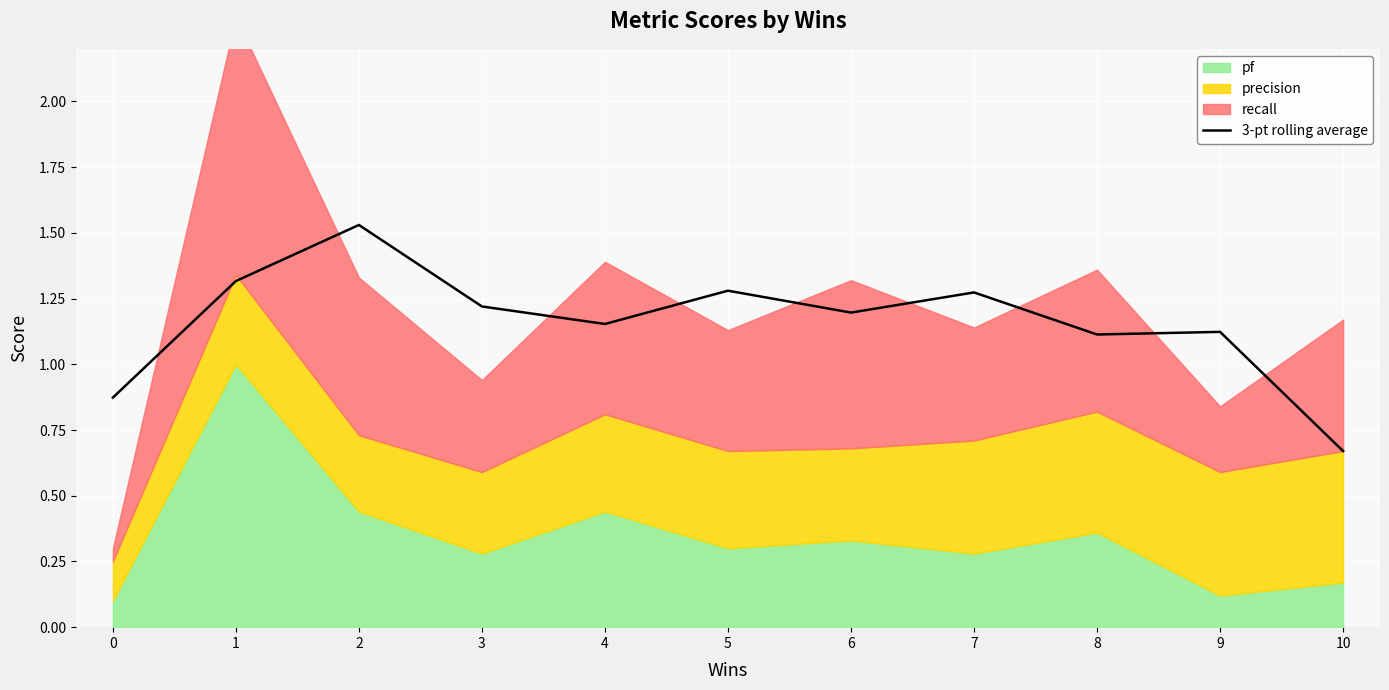

List the labels in order of value, smallest first.

10, 0, 8, 9, 4, 6, 3, 7, 5, 1, 2